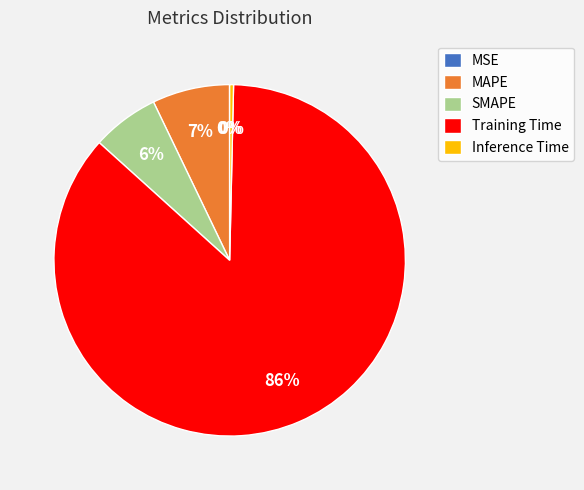

What is the largest slice in the pie chart?

Training Time